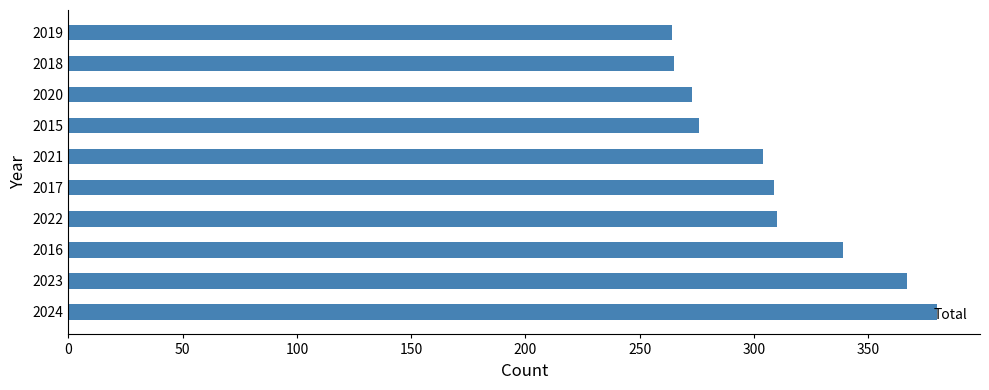

Read the value at 2020.

273